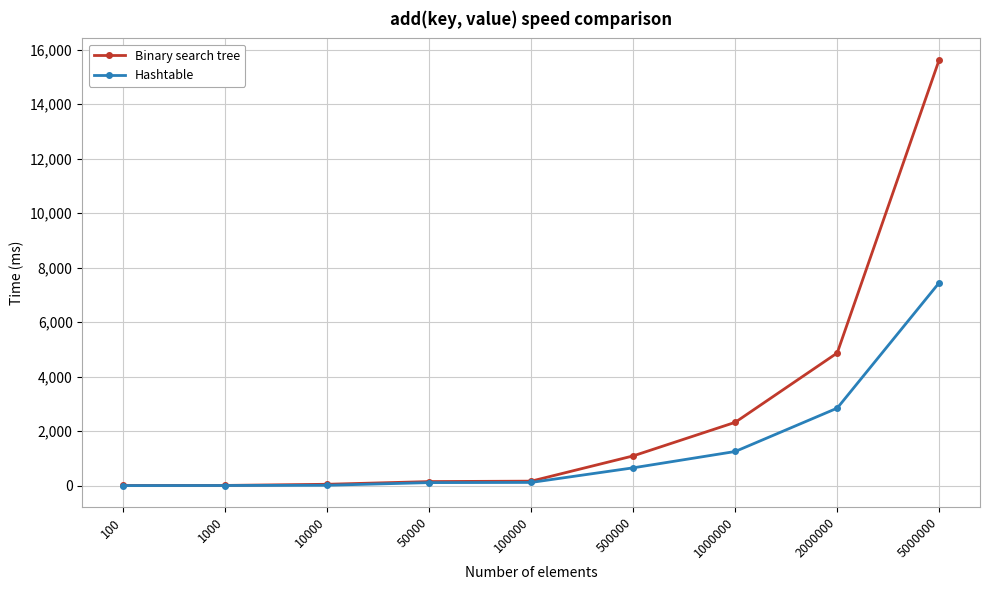

The Binary search tree series shows 22519 at 5000000. True or false?

False